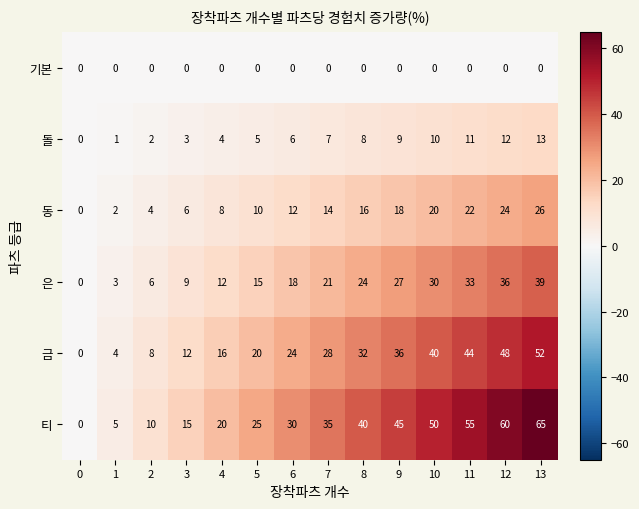

The 동 series shows 8 at 7. True or false?

False